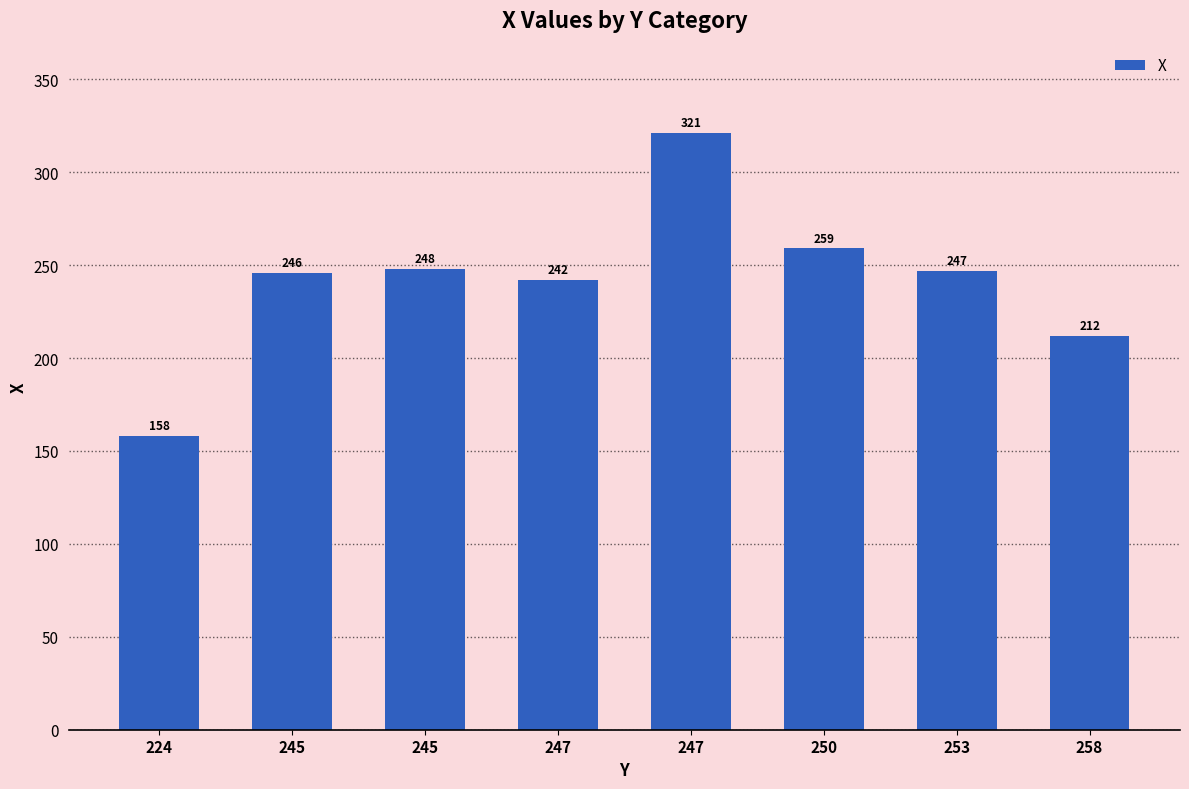

How many values are below 247?

4